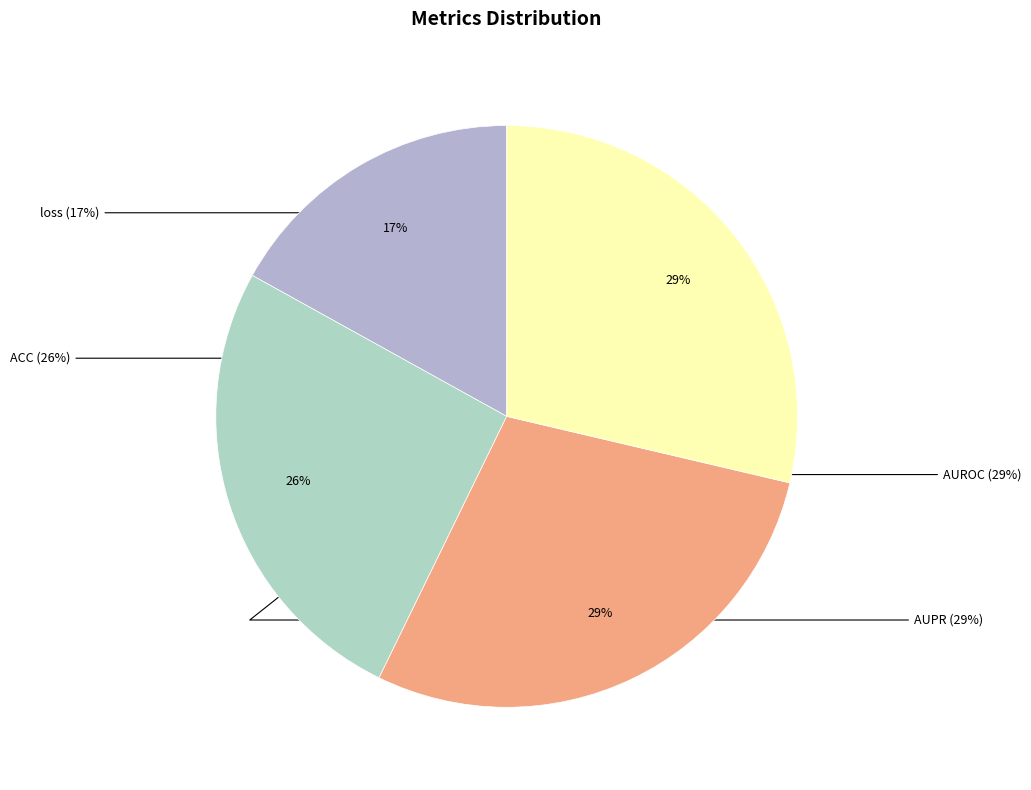

Which slice is the smallest?

loss